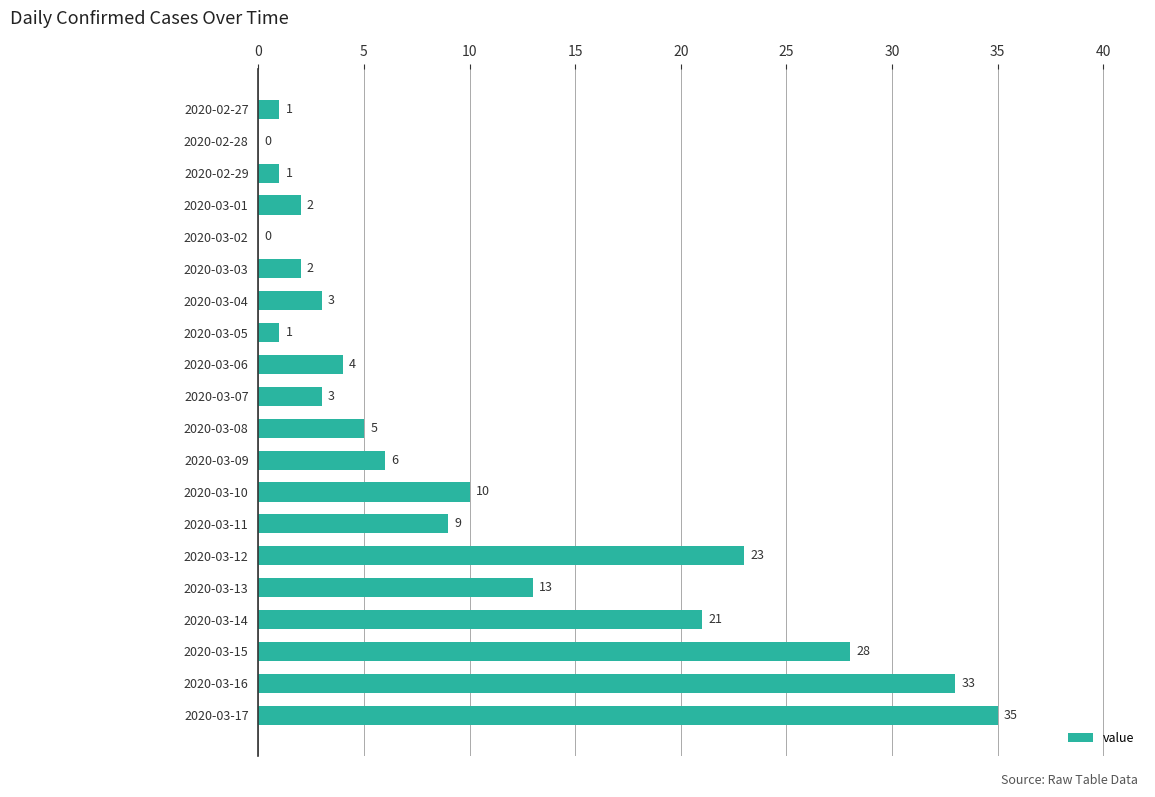

What is the sum of all values?

200